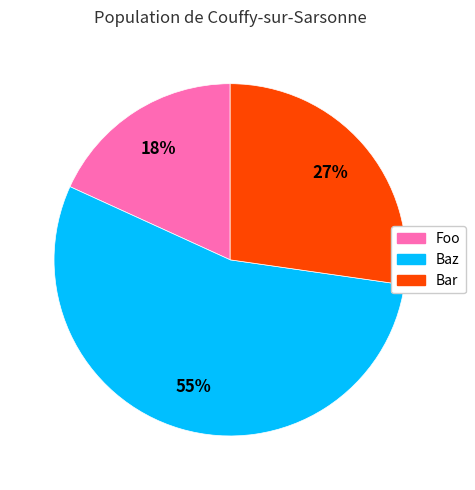

Which category has the smallest portion of the pie?

Foo